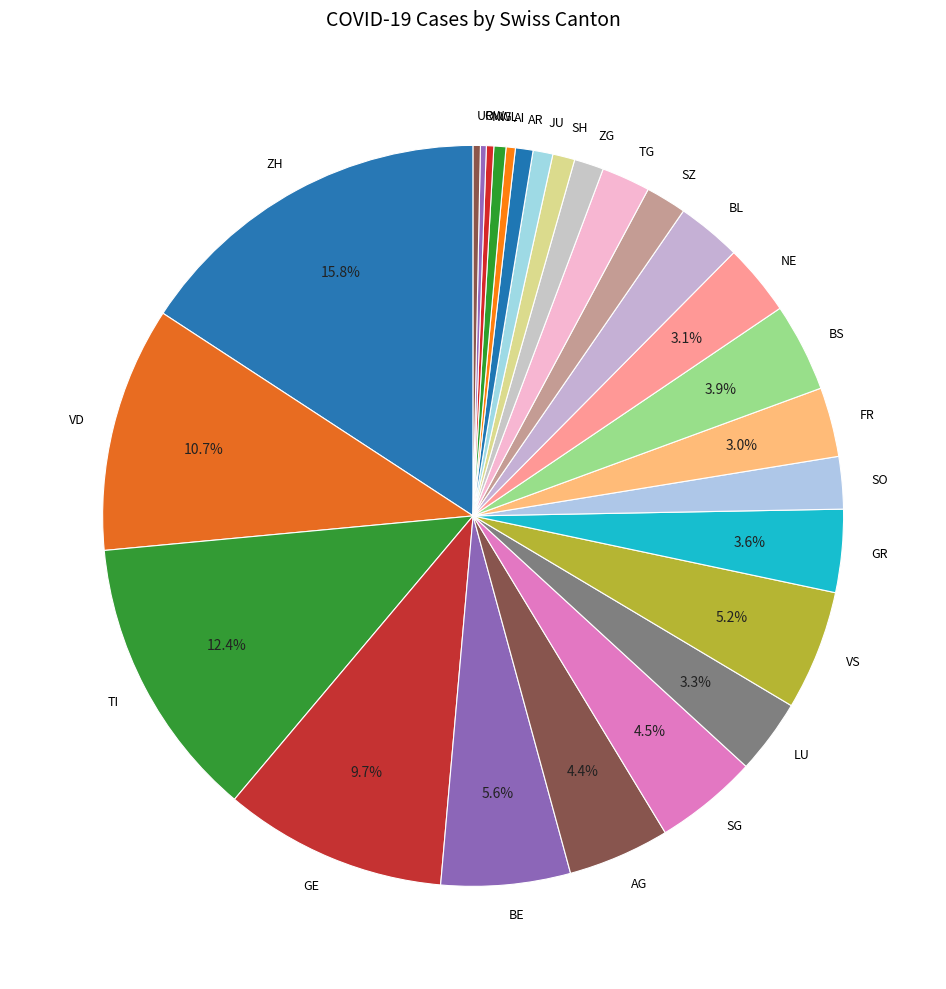

Approximately how many times larger is the value at AR compared to NW?

2.4